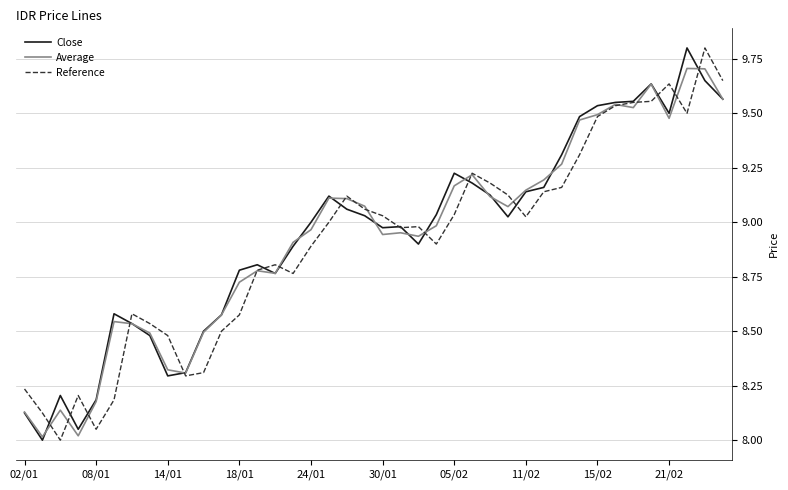

What is the highest value of the Close series?

9.8